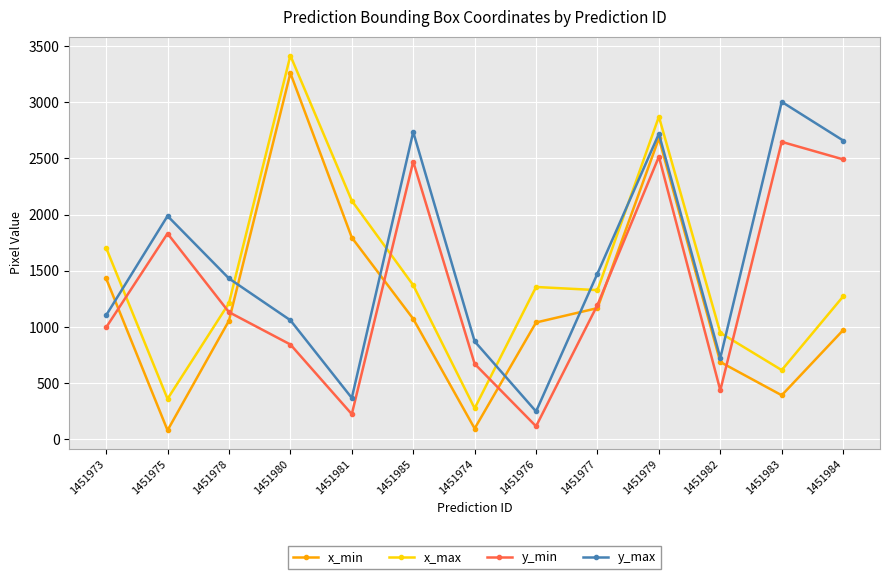

The x_max series shows 501 at 1451973. True or false?

False